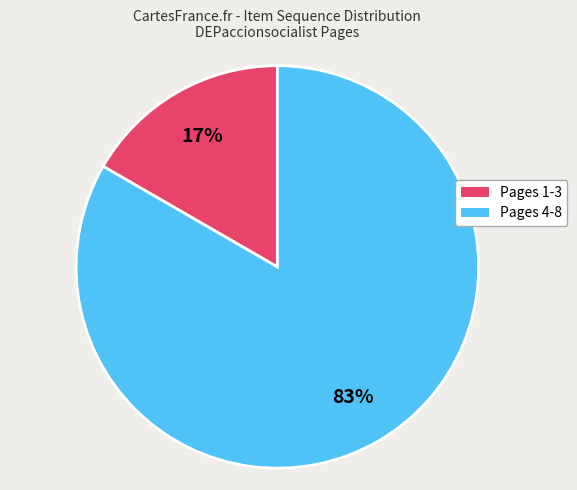

How many segments does this pie chart have?

2